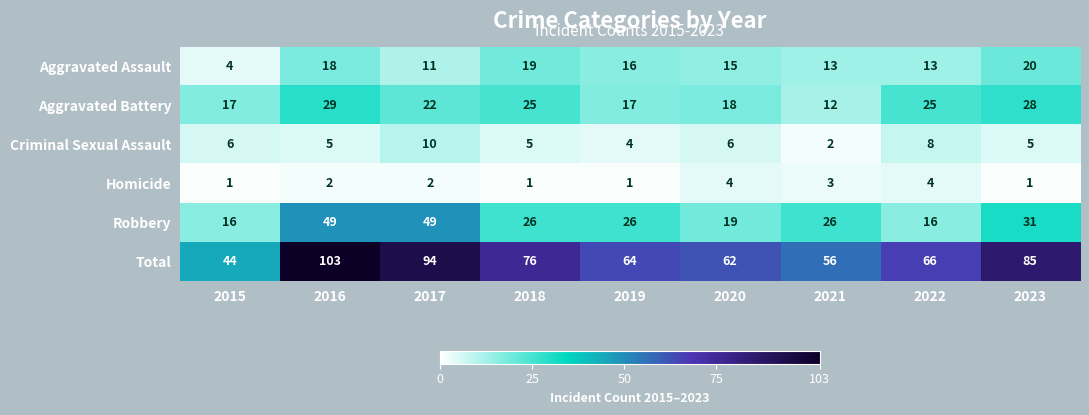

At which category is the sum across all series the highest?

2016